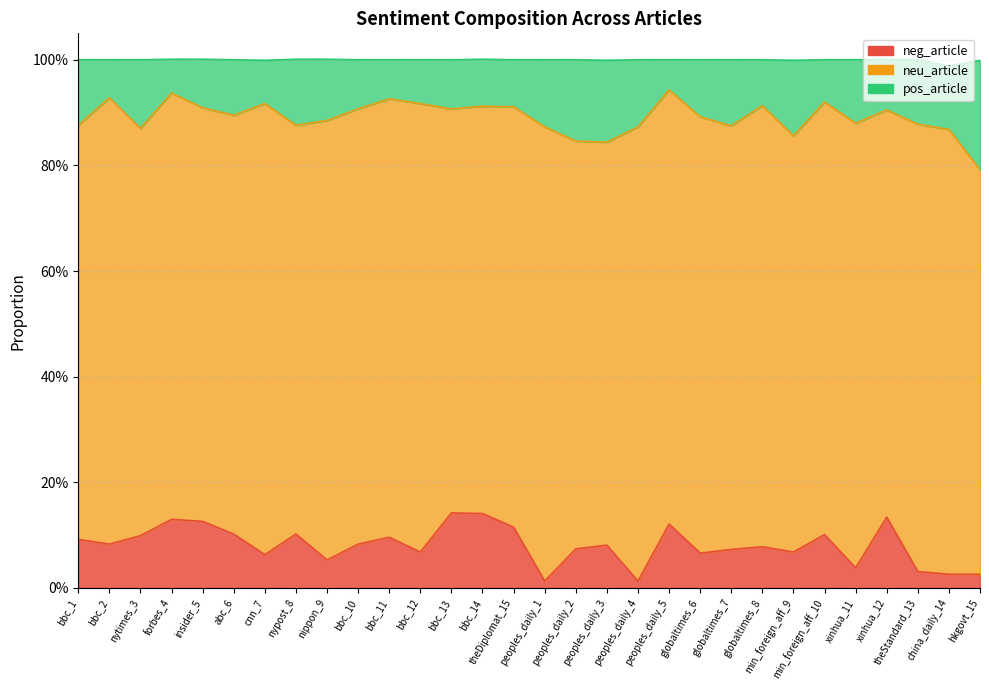

Where is neg_article nearest to the value 0?

peoples_daily_1